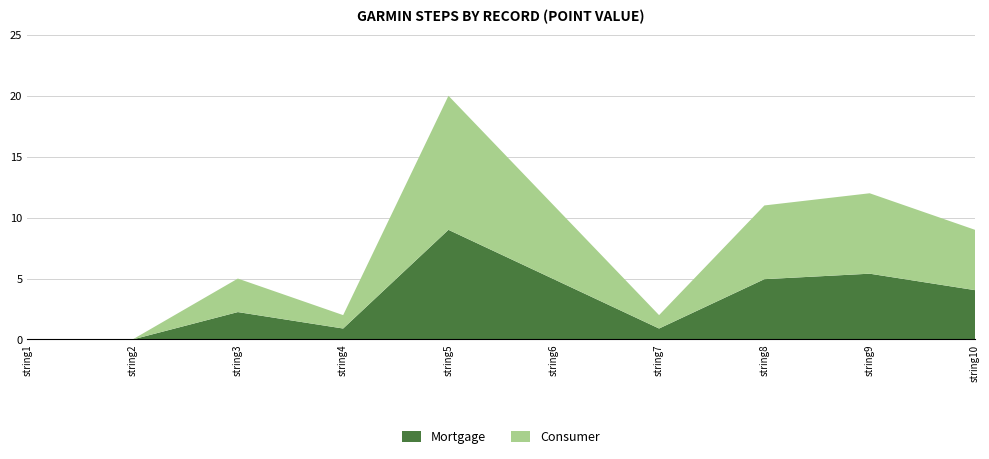

Reading left to right, list all the values displayed in this chart.

string1=0	string2=0	string3=5	string4=2	string5=20	string6=11	string7=2	string8=11	string9=12	string10=9